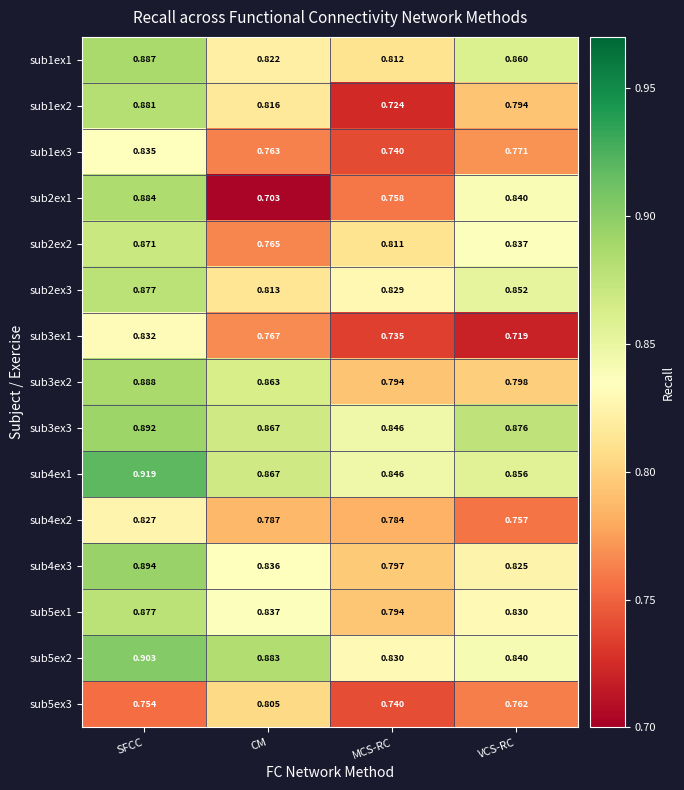

At which label is sub2ex1 closest to 0?

CM